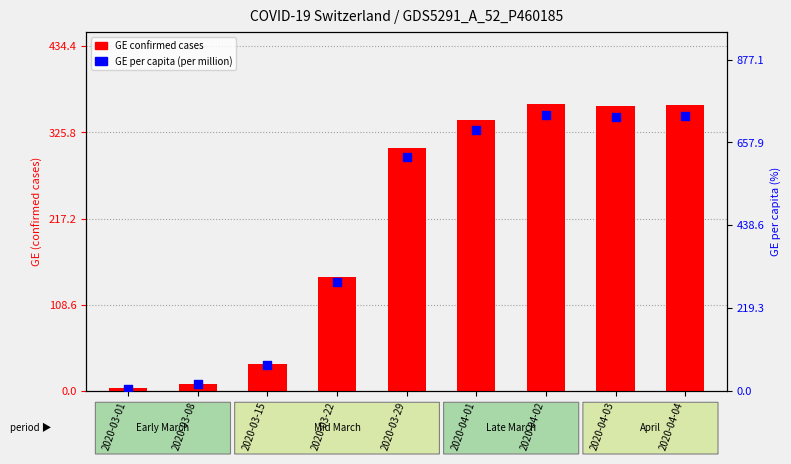

Which series has the widest spread of Y values?

GE per capita (per million)